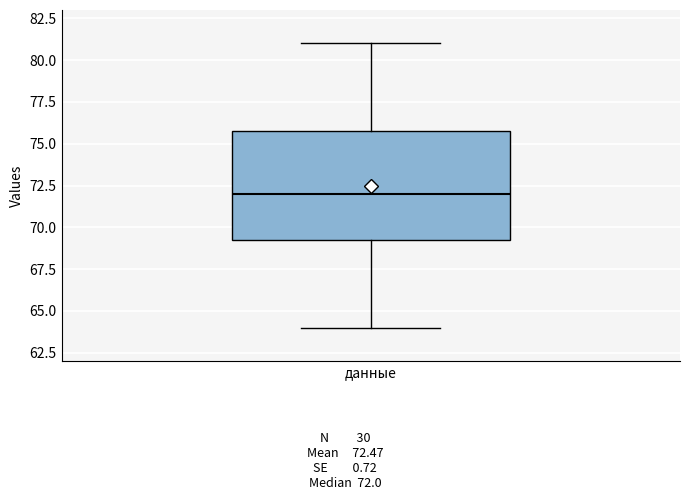

Where is the lower edge of the box for данные on the y-axis? The values are not printed on the chart, so give them approximately, as read against the axis.

69.5